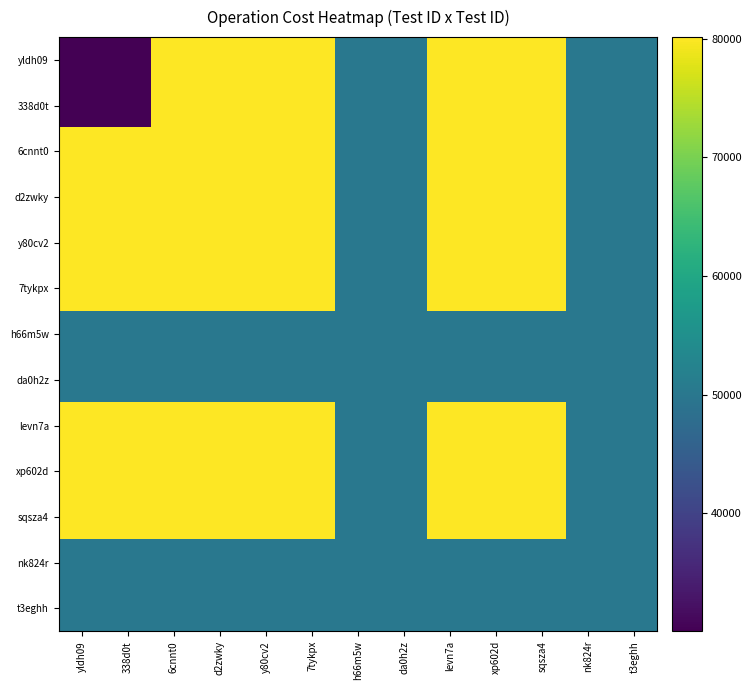

What is the sum of all nk824r values?

650665